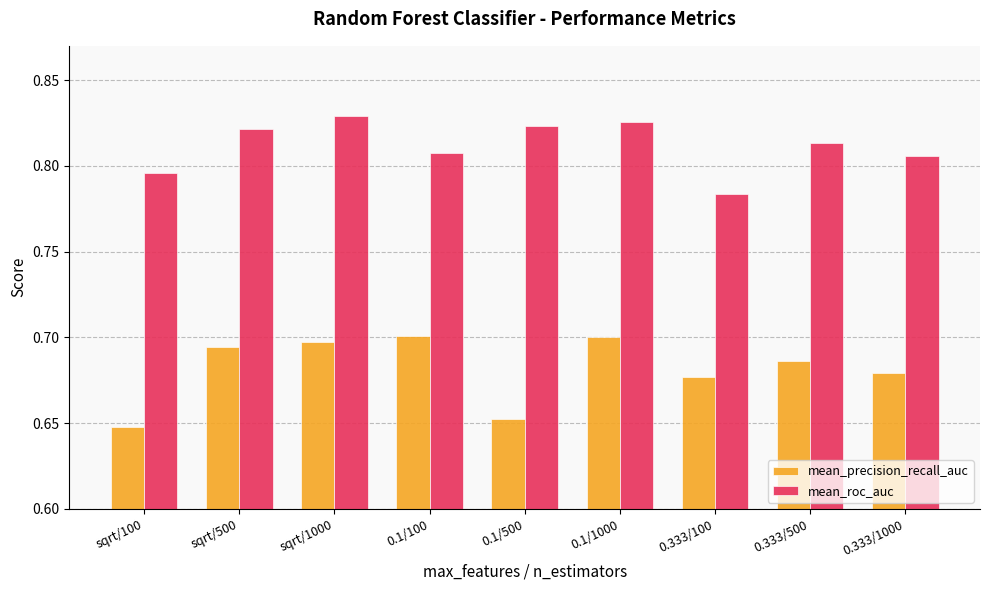

Between 0.1/100 and 0.333/1000, which series saw the biggest shift?

mean_precision_recall_auc